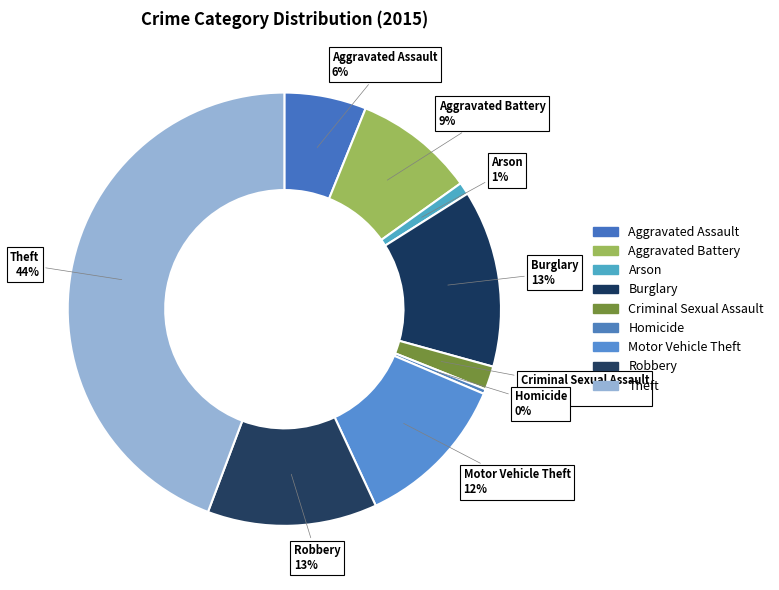

To the nearest percent, what is the difference between the Homicide and Aggravated Battery slice percentages?

9%